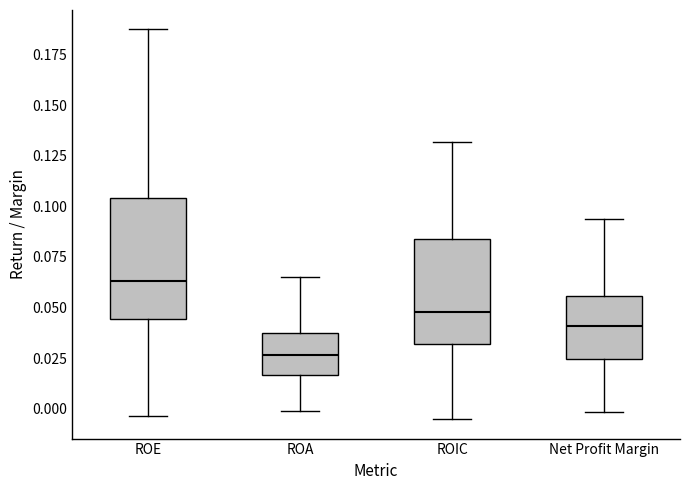

Where does the lower whisker of the box for ROE end on the y-axis? The values are not printed on the chart, so give them approximately, as read against the axis.

-0.005